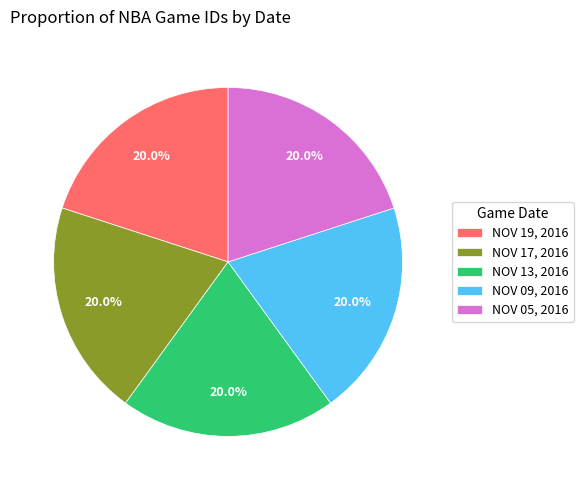

True or false: NOV 17, 2016 accounts for 5% of the total.

False